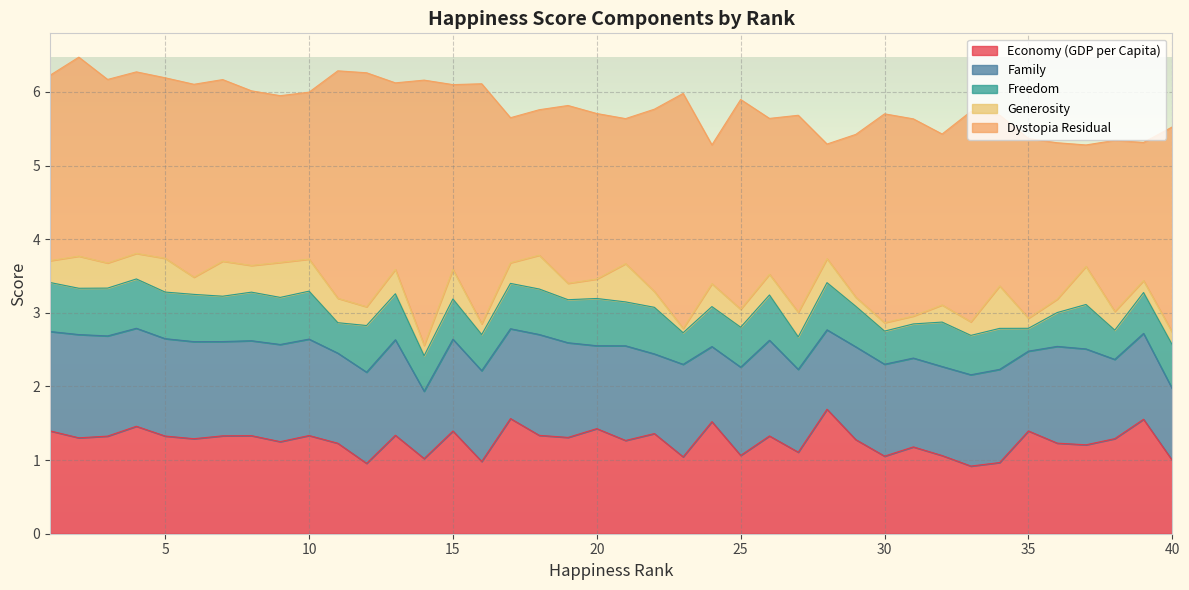

True or false: Dystopia Residual has more than 0 points higher than both neighbors.

True